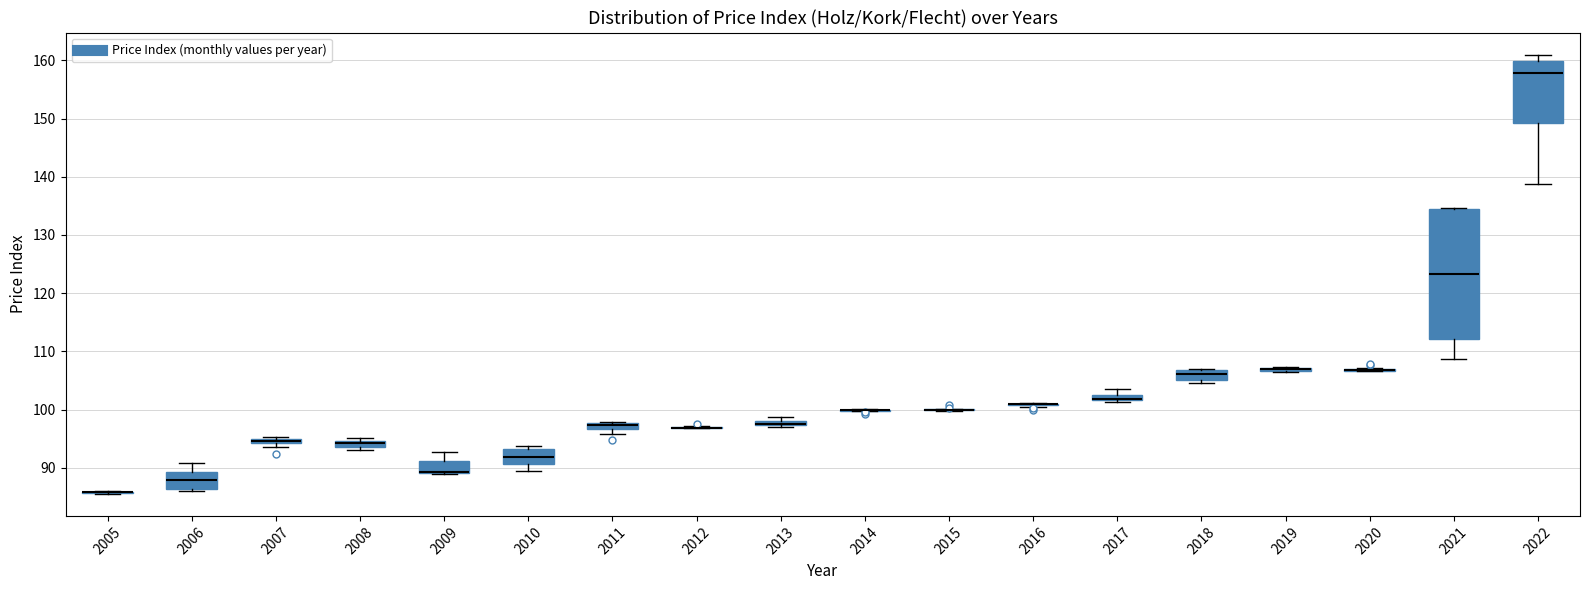

Which box is the tallest, from its lower edge to its upper edge?

2021